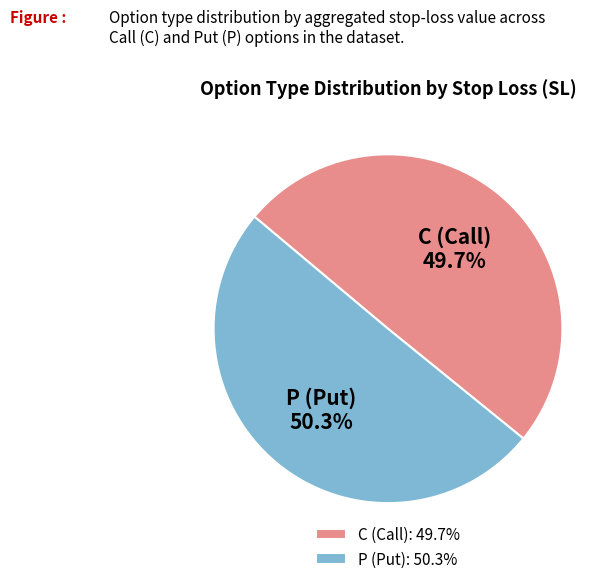

What is the ratio of the value at C (Call): 49.7% to the value at P (Put): 50.3%?

1.0